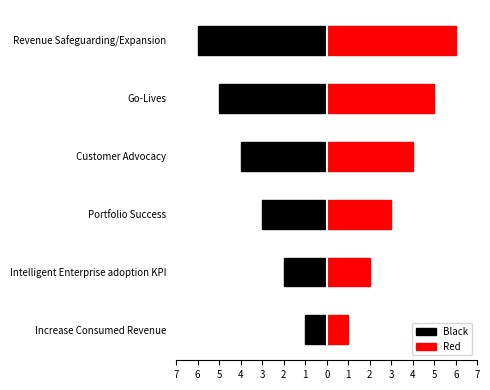

What is the sum of the Red values at Customer Advocacy and Go-Lives?

9